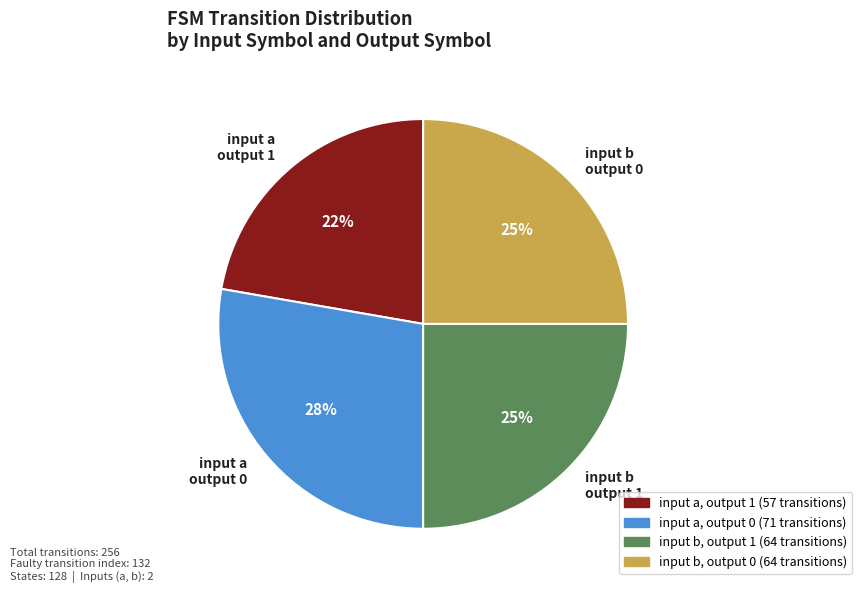

To the nearest percent, what is the combined percentage of input b output 0 and input a output 0?

53%